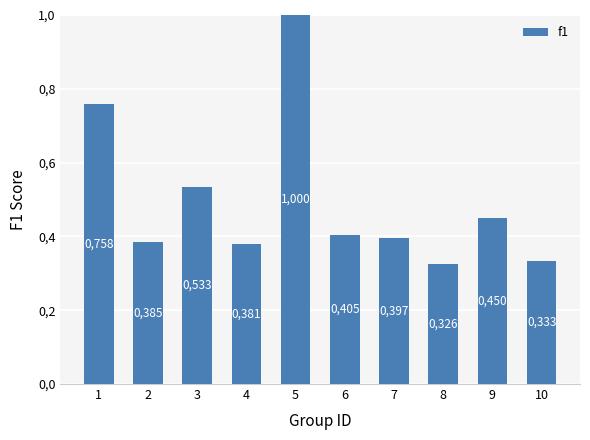

Are the bars grouped side by side (vs. stacked)?

No